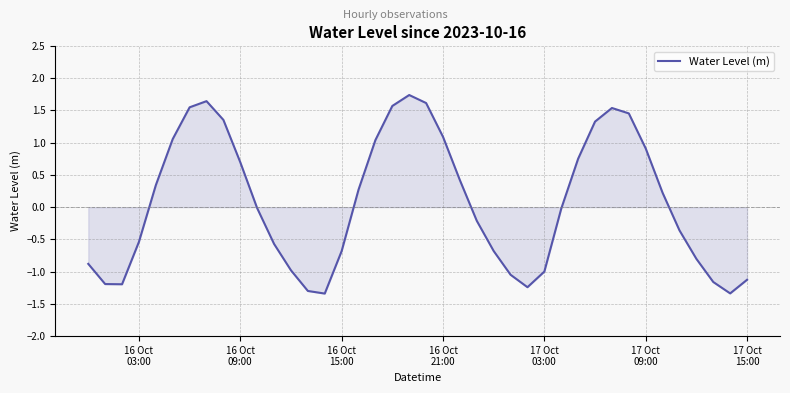

What is the sum of all values?

2.9